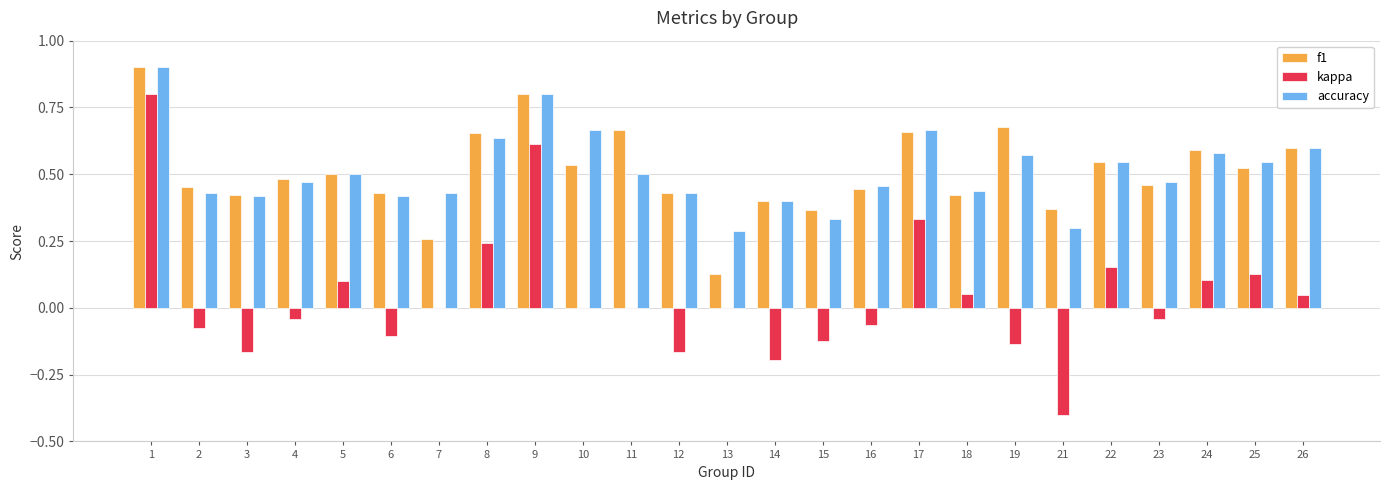

Which series has the widest spread of values?

kappa